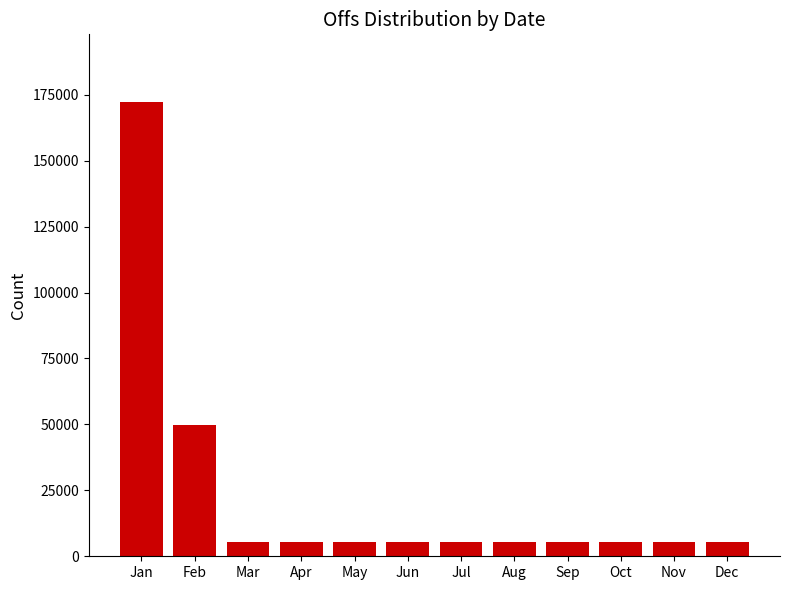

Are the bars grouped side by side (vs. stacked)?

No